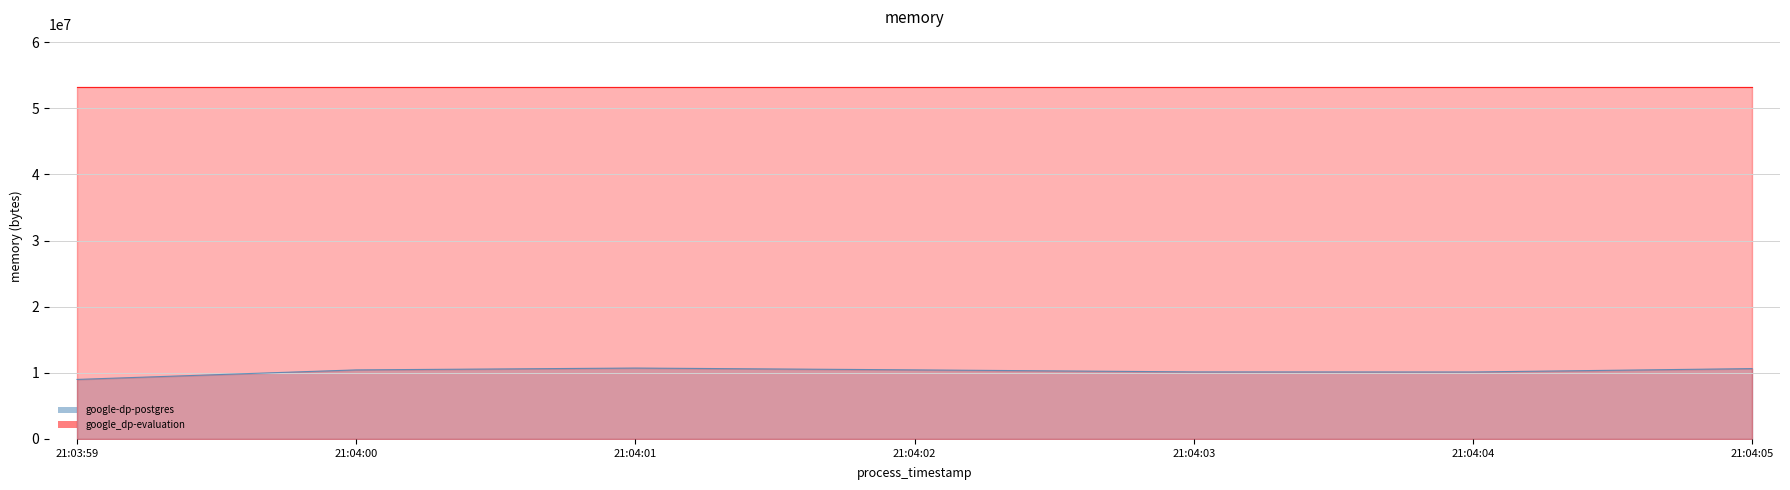

Which has a higher value, 21:04:05 or 21:04:01?

21:04:01